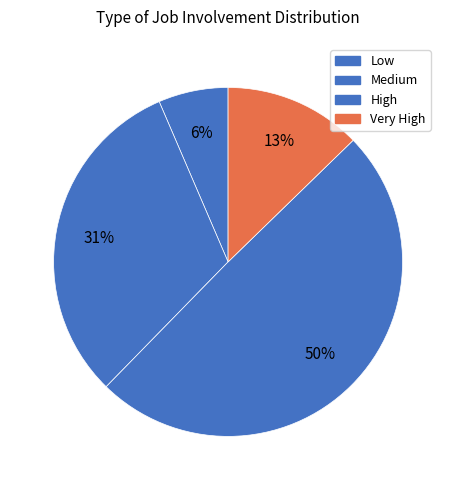

Does Medium represent more than half of the total?

No